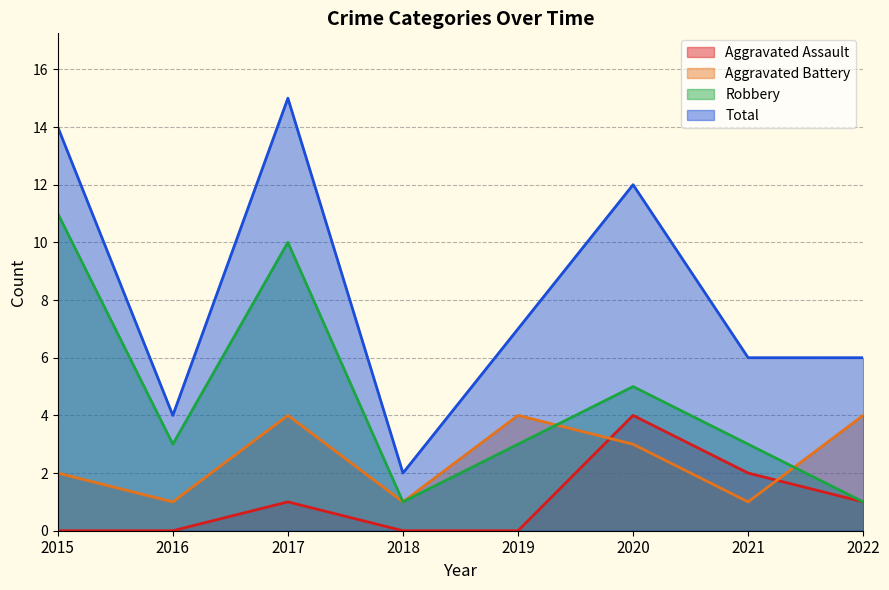

At 2016, list the series in order from smallest to largest.

Aggravated Assault, Aggravated Battery, Robbery, Total